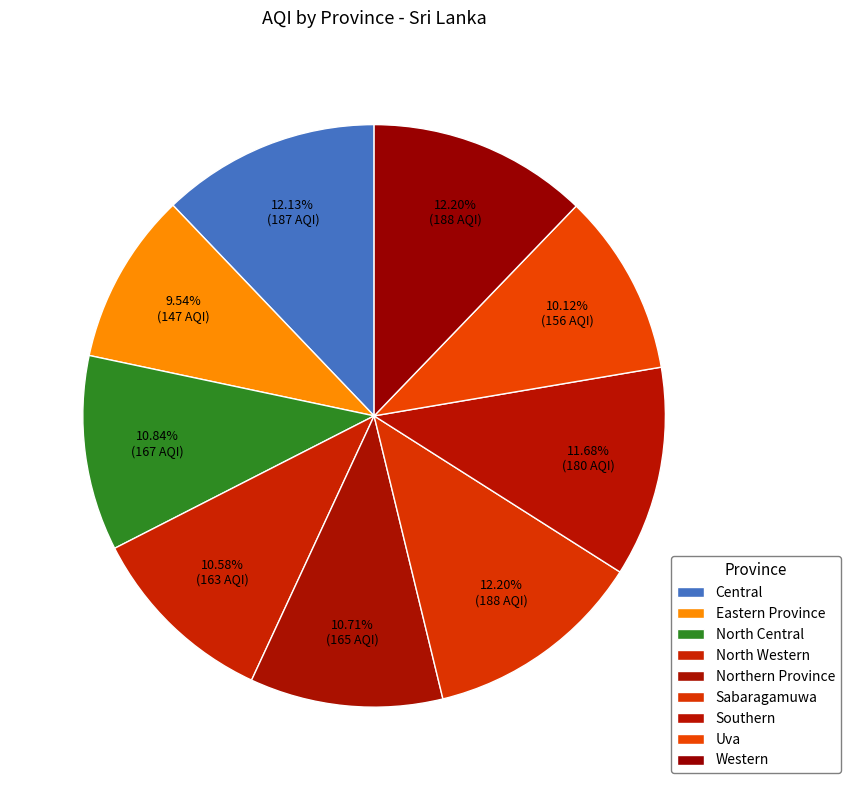

How many slices are in this pie chart?

9